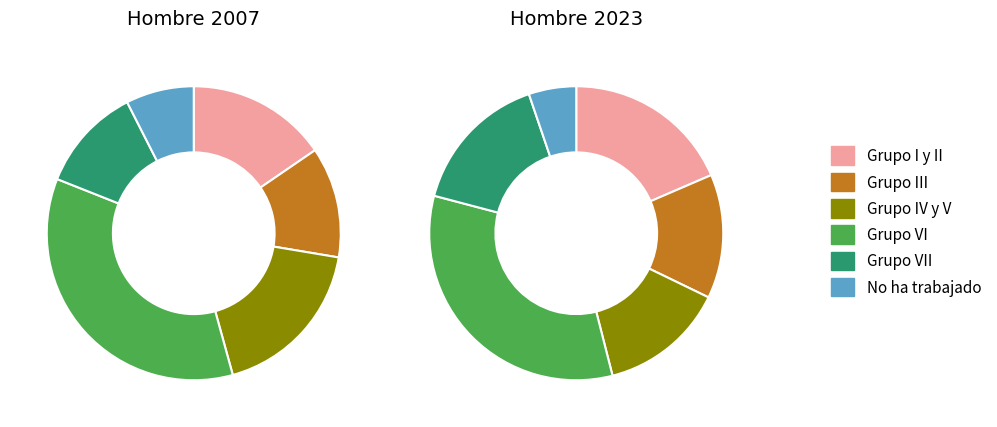

The Grupo VI slice represents 35% of the pie. True or false?

True